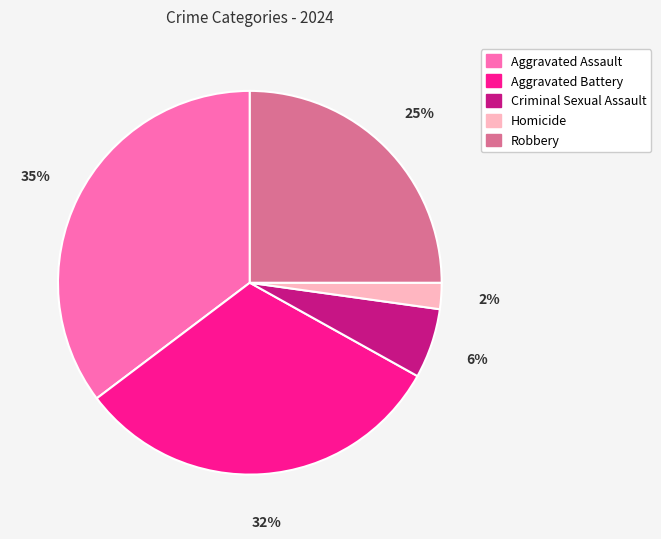

Which slice is the largest?

Aggravated Assault